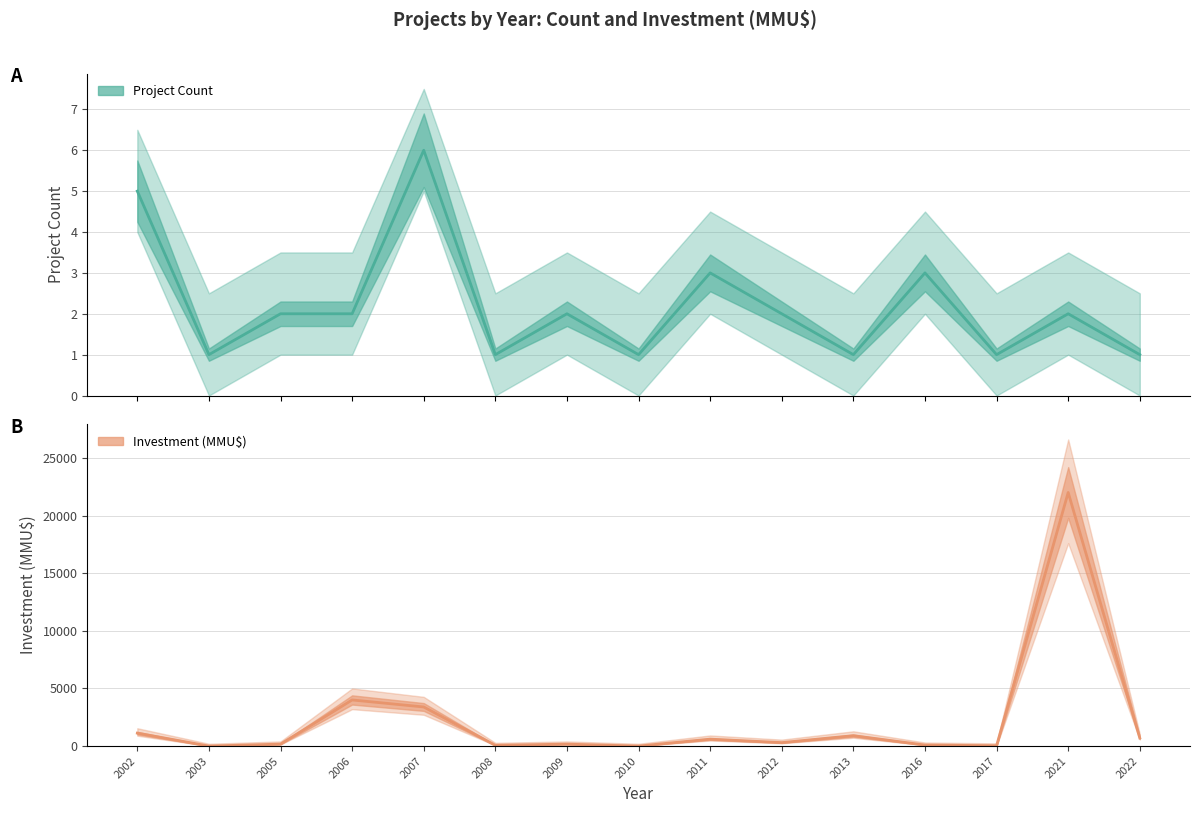

Where is the first local maximum for Project Count?

2007